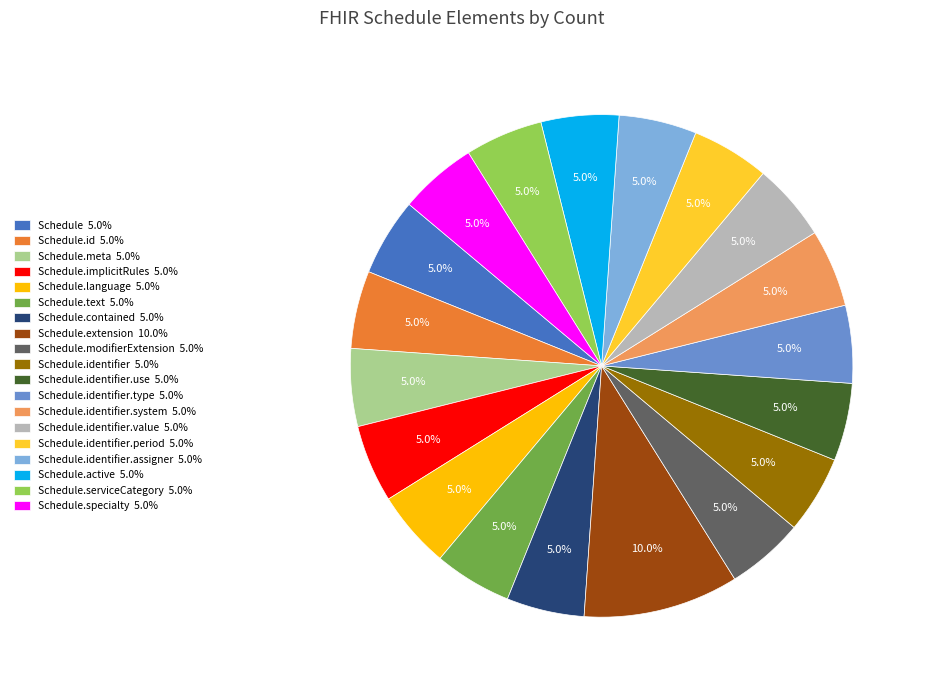

What is the largest slice in the pie chart?

Schedule.extension 10.0%